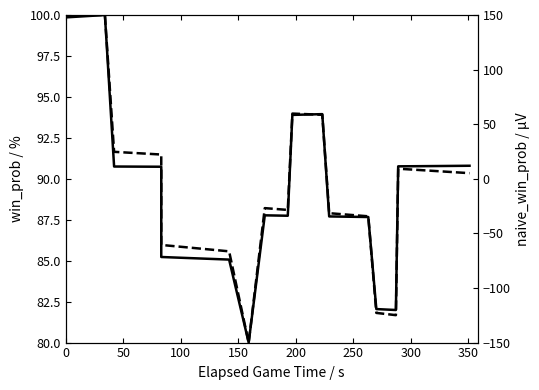

After their last crossing, which series has the higher values: win_prob or naive_win_prob?

win_prob